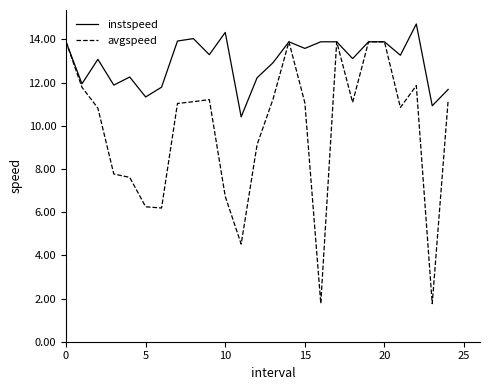

Which series has the largest total across all categories?

instspeed